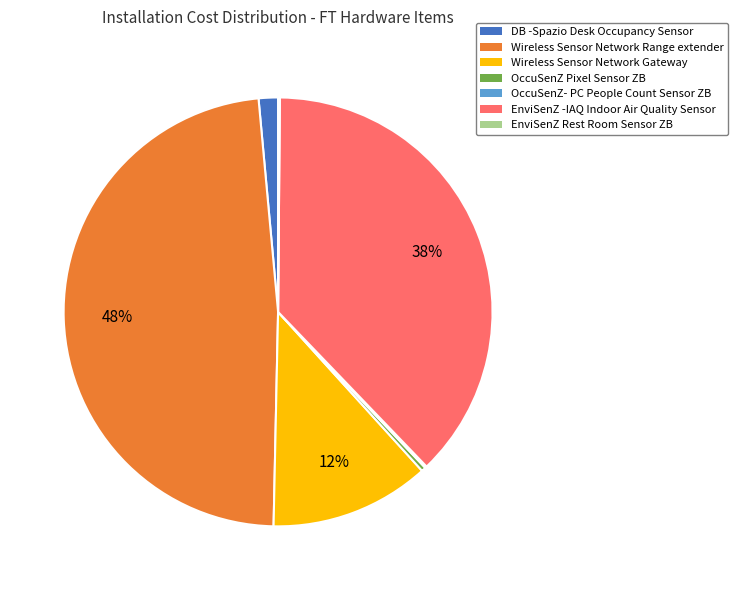

To the nearest percent, what portion does DB -Spazio Desk Occupancy Sensor represent?

1%